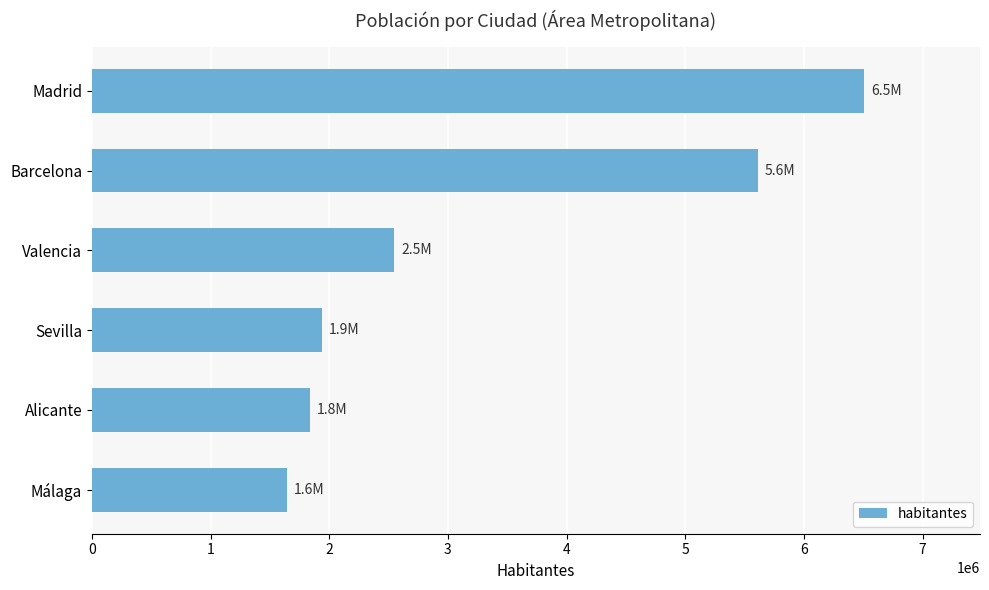

Reading bottom to top, transcribe all the data shown in this chart.

1641121	1838819	1939887	2547986	5609350	6507184